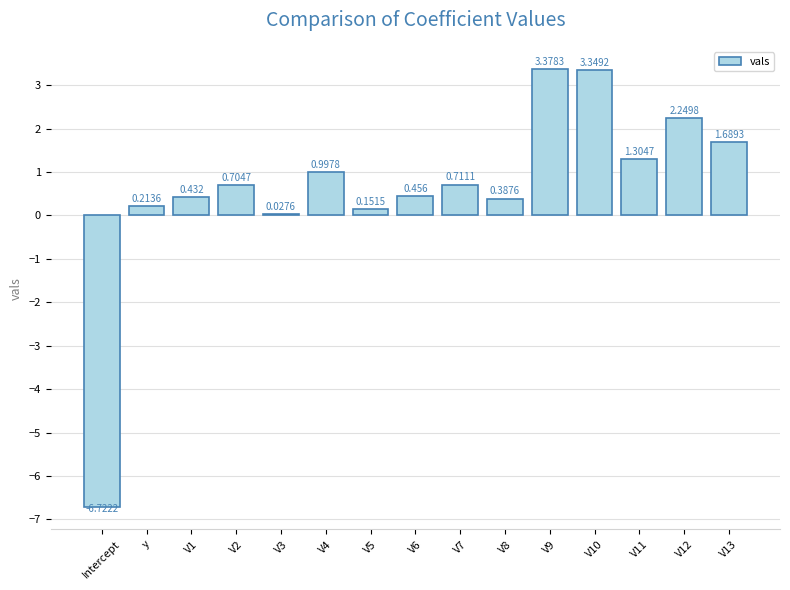

What value does the data have at V10?

3.3